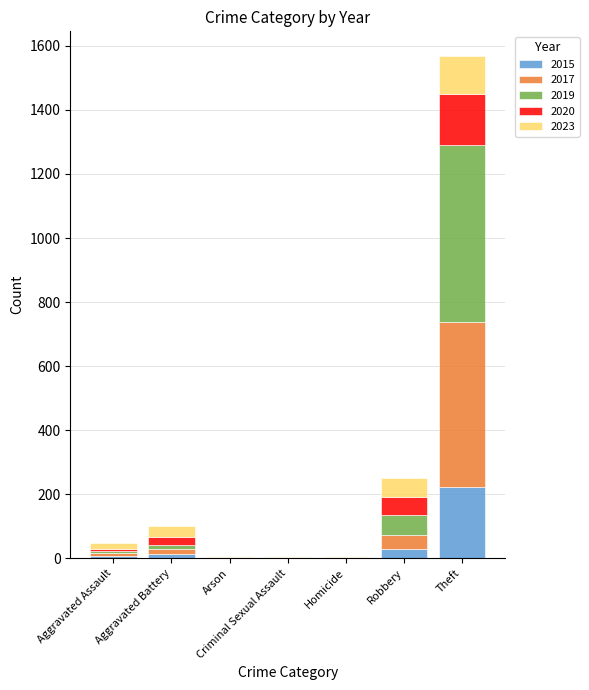

True or false: 2015 has a value of -143 at Criminal Sexual Assault.

False